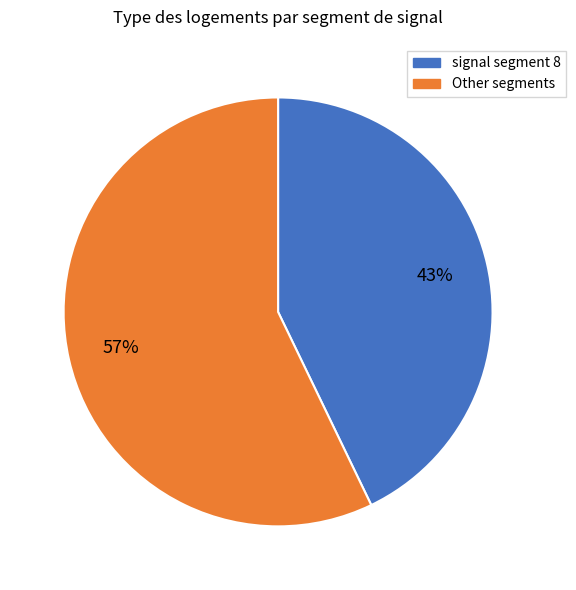

To the nearest percent, what is the difference between the largest and smallest slice percentages?

14%